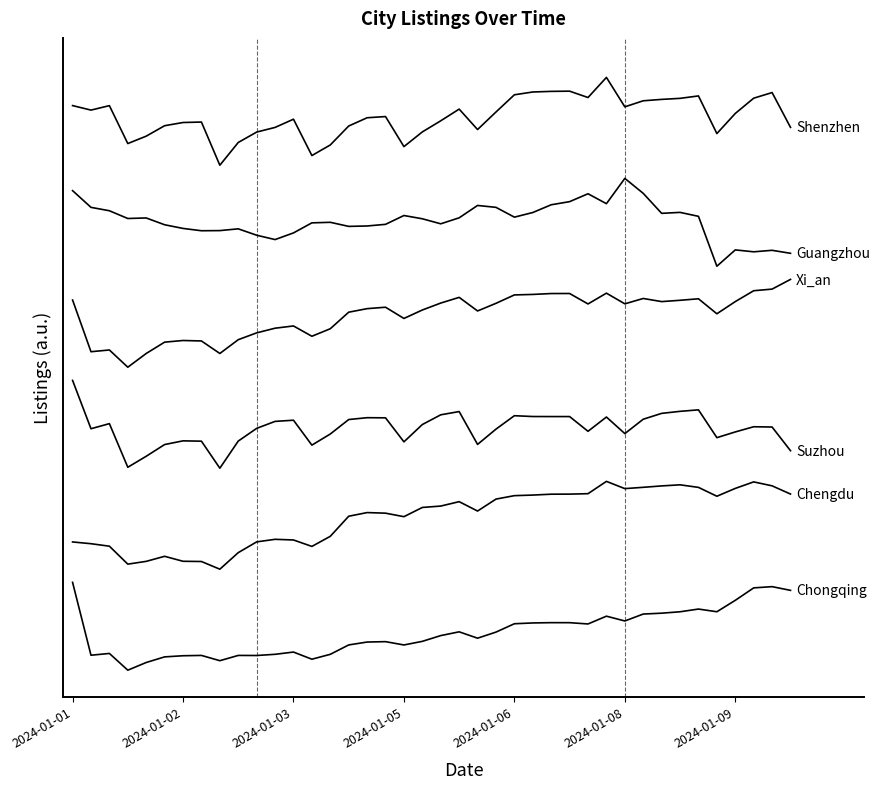

Does the chart display data point markers on the line(s)?

No